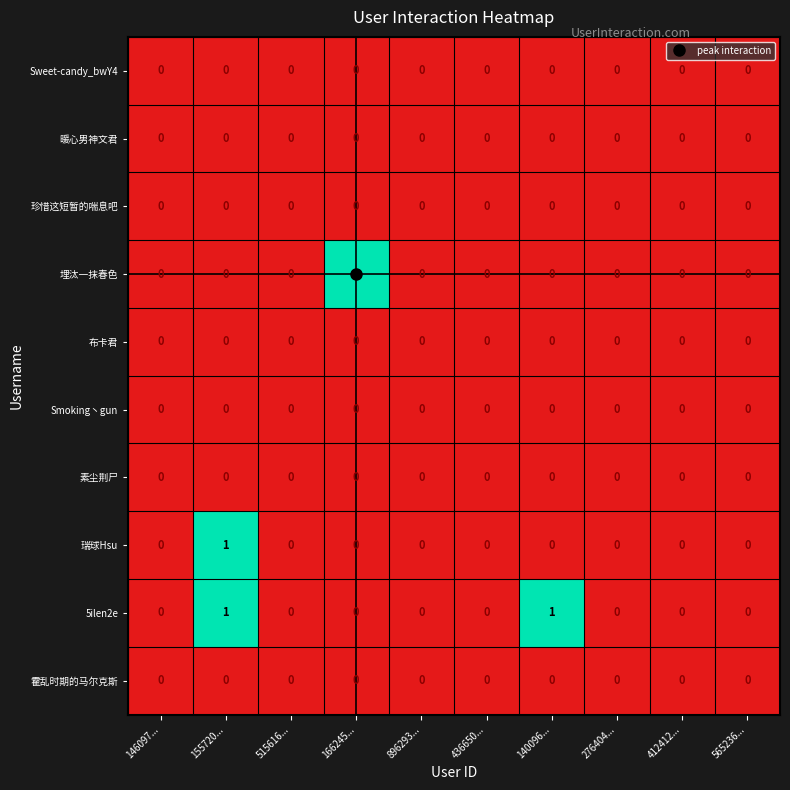

Which series has the largest total across all categories?

5ilen2e